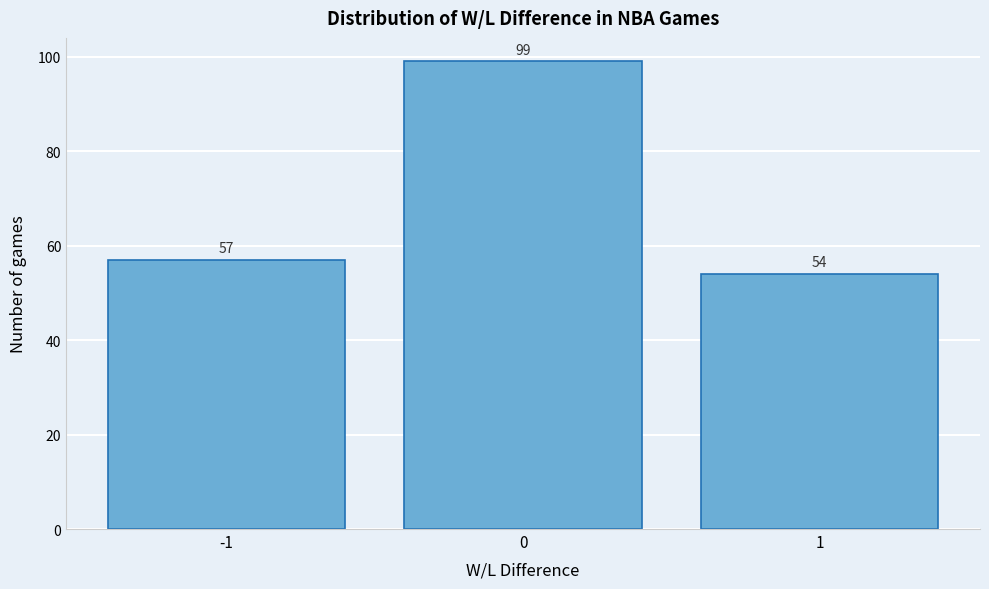

Reading left to right, what are all the values shown in this chart?

57	99	54